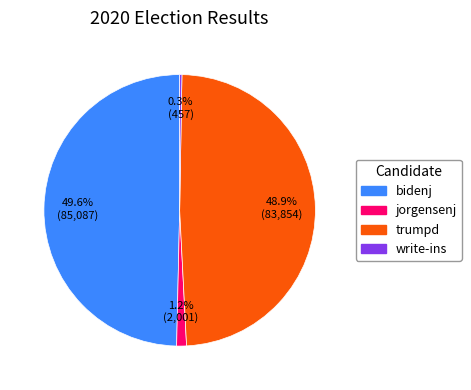

To the nearest percent, what is the average slice percentage?

25%